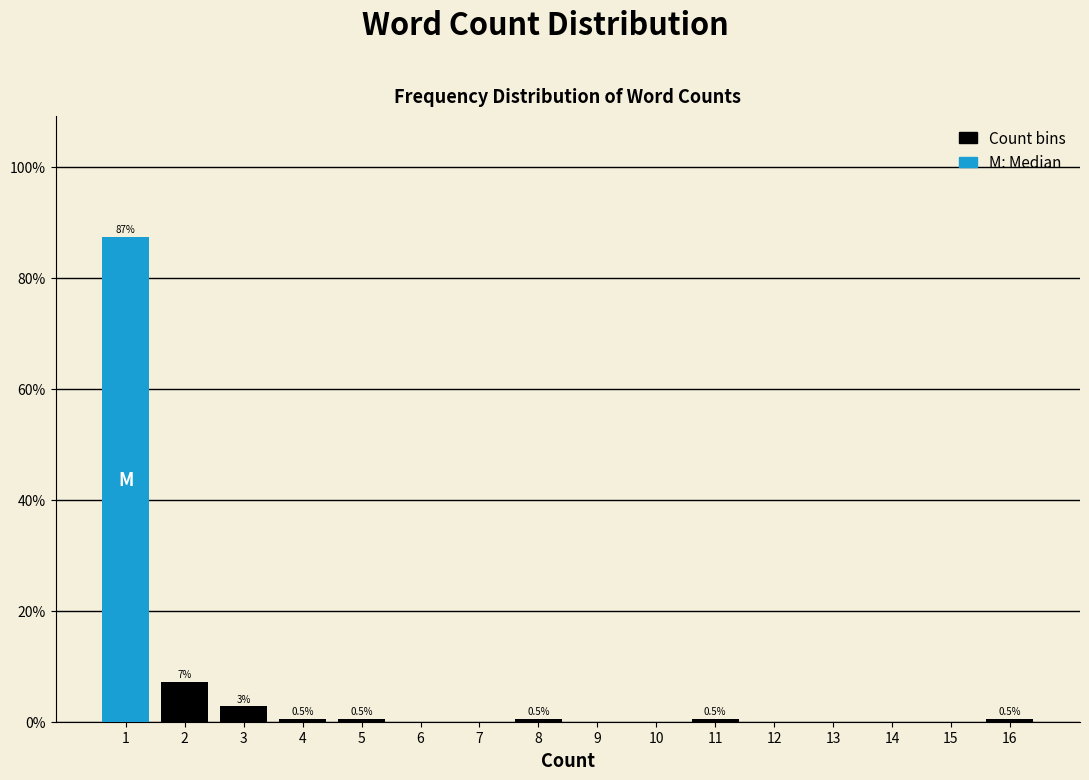

Which range on the x-axis has the tallest bar?

0.5 to 1.5